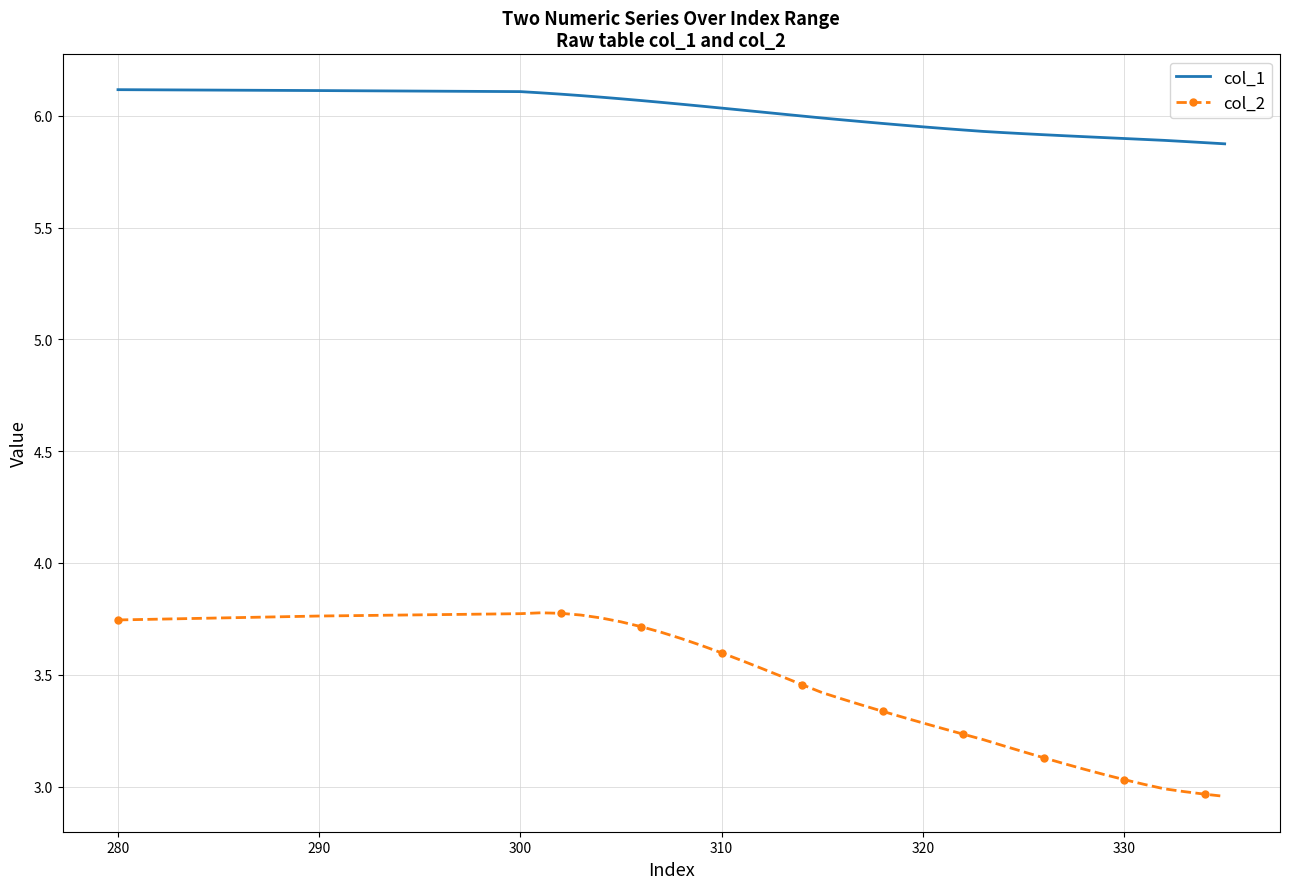

What is the difference between the maximum and minimum values in the col_2 series?

0.8